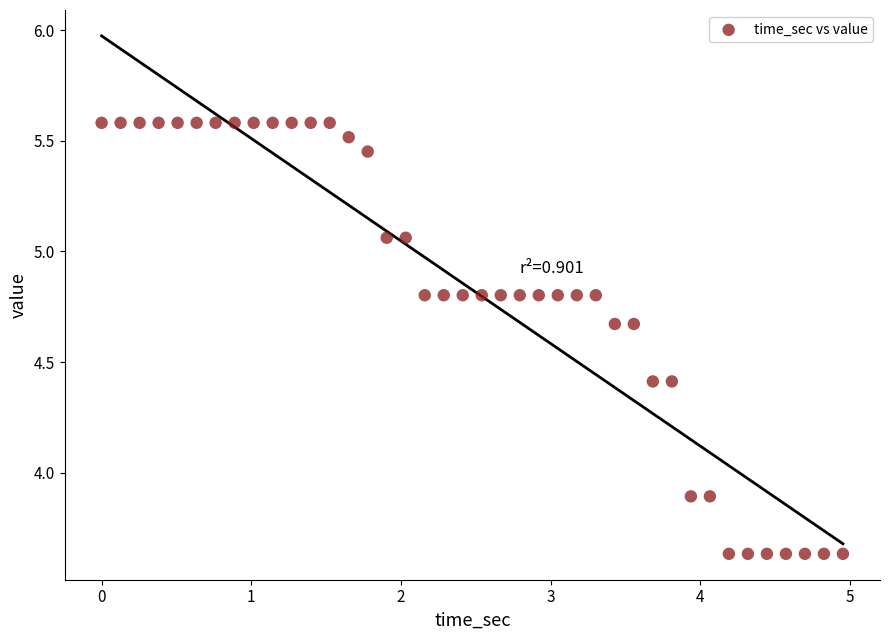

What is the range of X values (max minus min)?

5.0